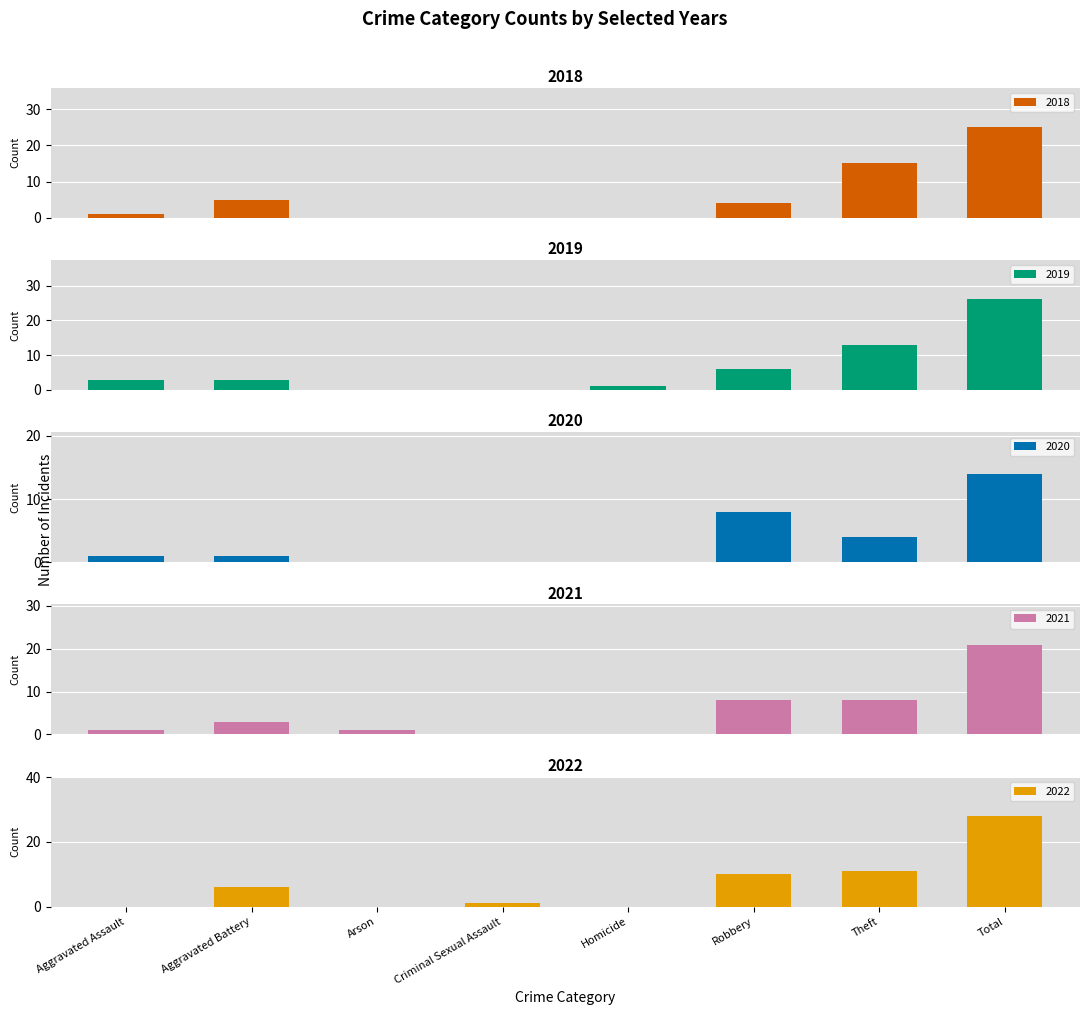

What is the label of the 4th bar from the left?

Criminal Sexual Assault